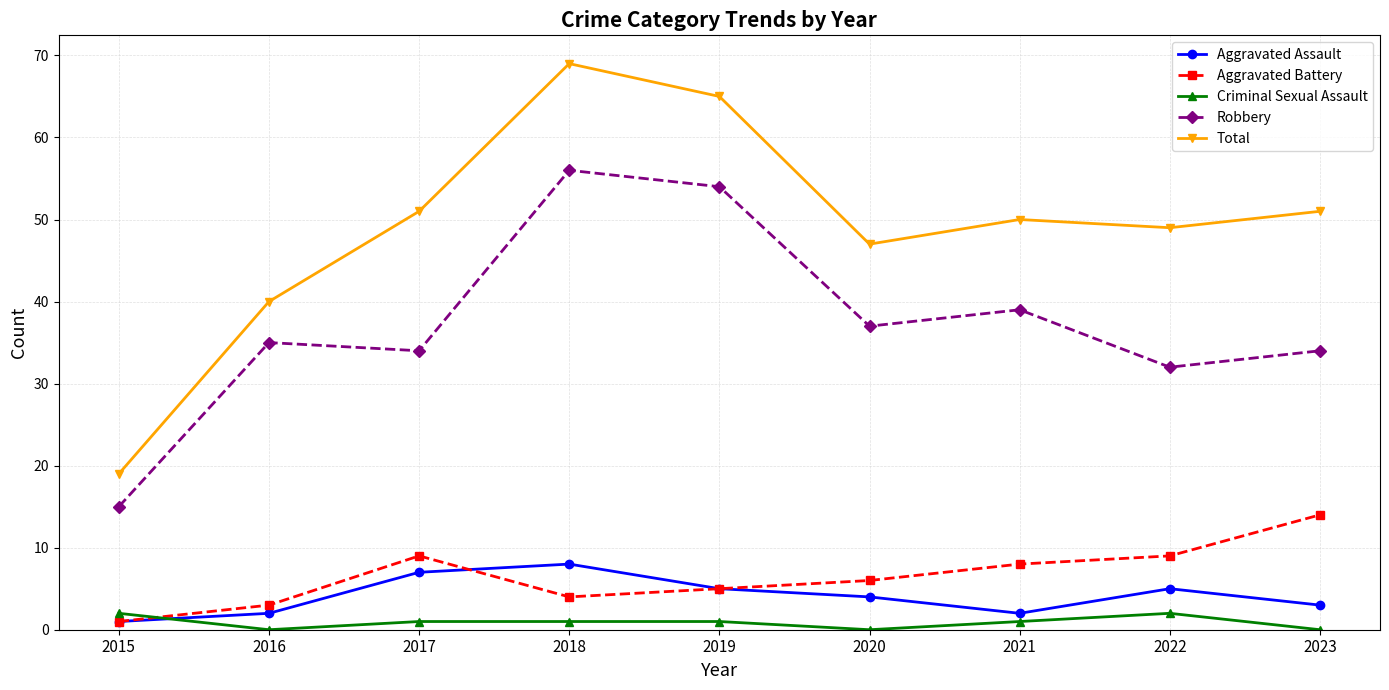

Which series changed the most between 2018 and 2020?

Total